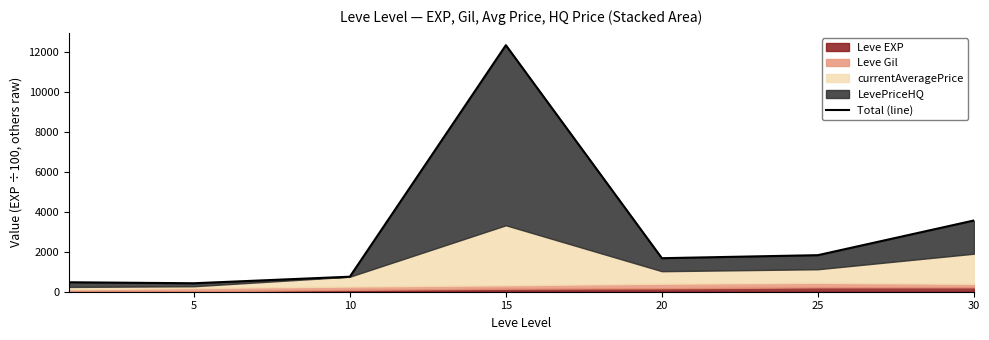

Between 10 and 5, which is larger?

10